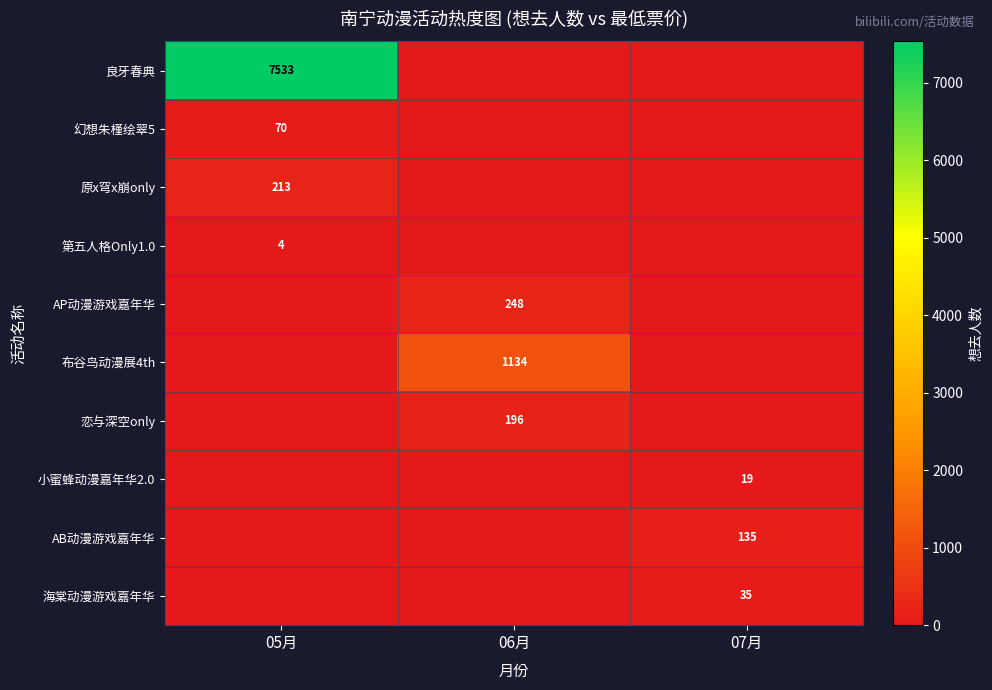

Is it true that 小蜜蜂动漫嘉年华2.0 equals 19 at 07月?

True